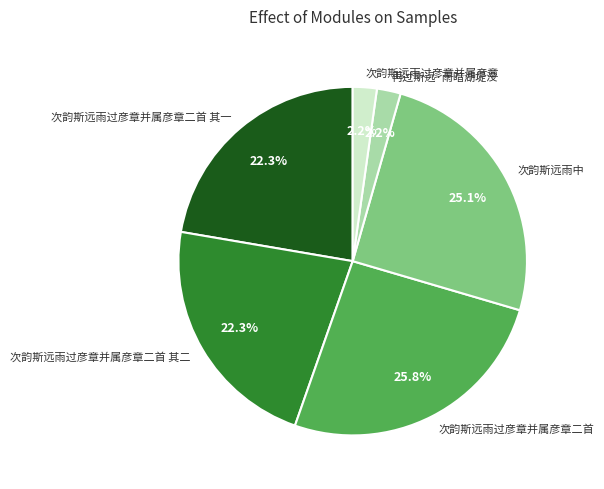

What percentage is the 次韵斯远雨过彦章并属彦章二首 slice, to the nearest percent?

26%